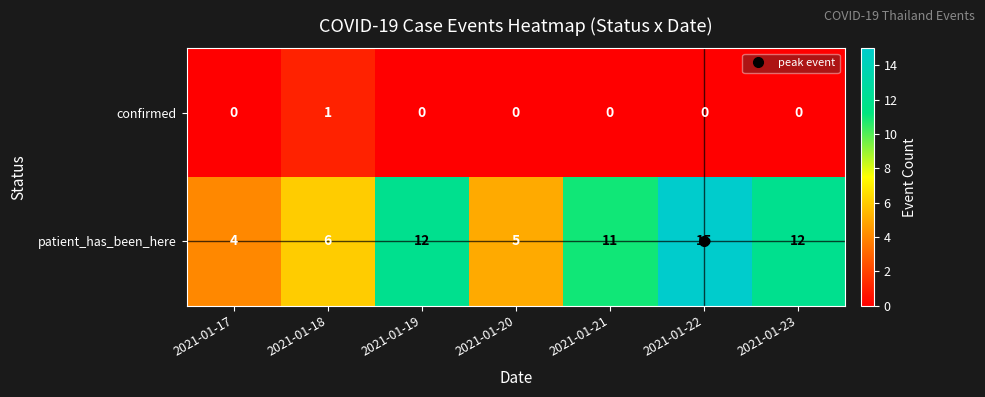

How many data points does each series have?

7